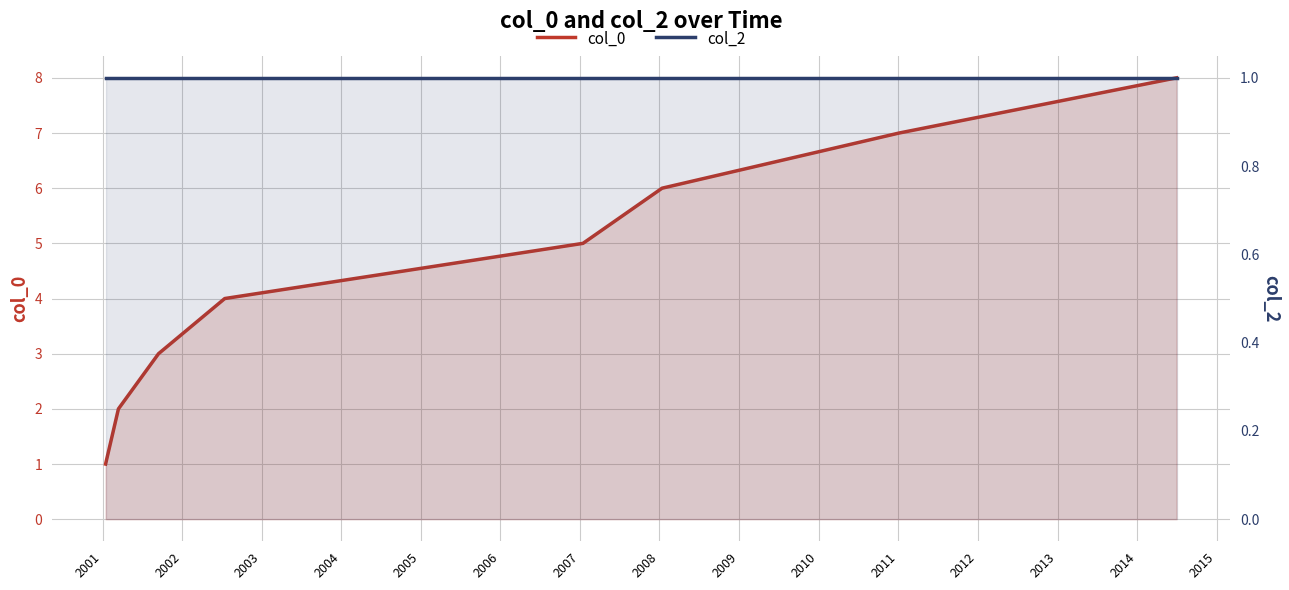

Is it true that col_2 equals 0.6 at 2006?

False